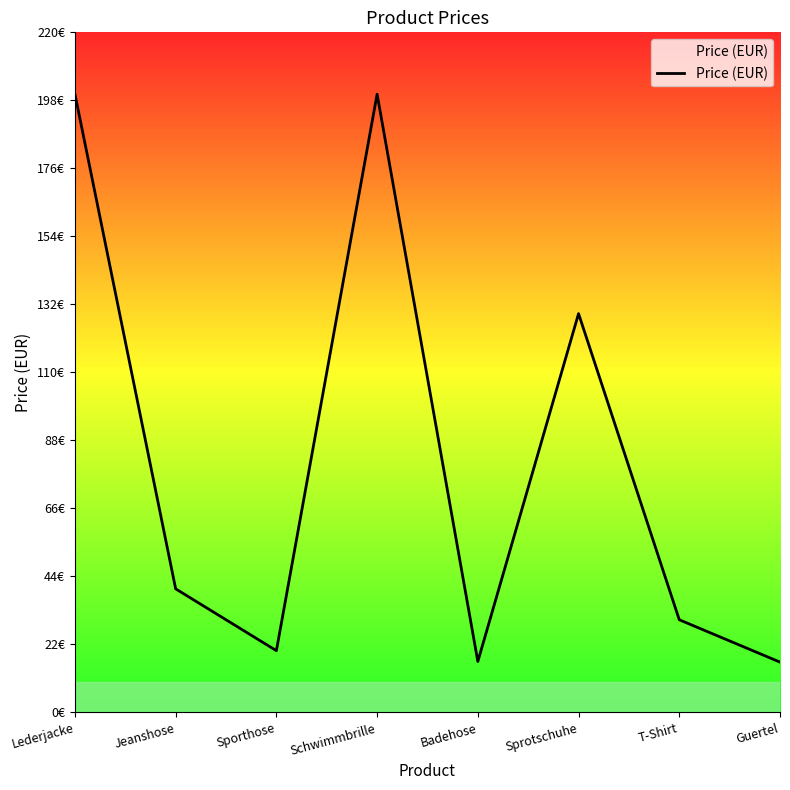

What is the value of the 3rd point from the left?

20.0